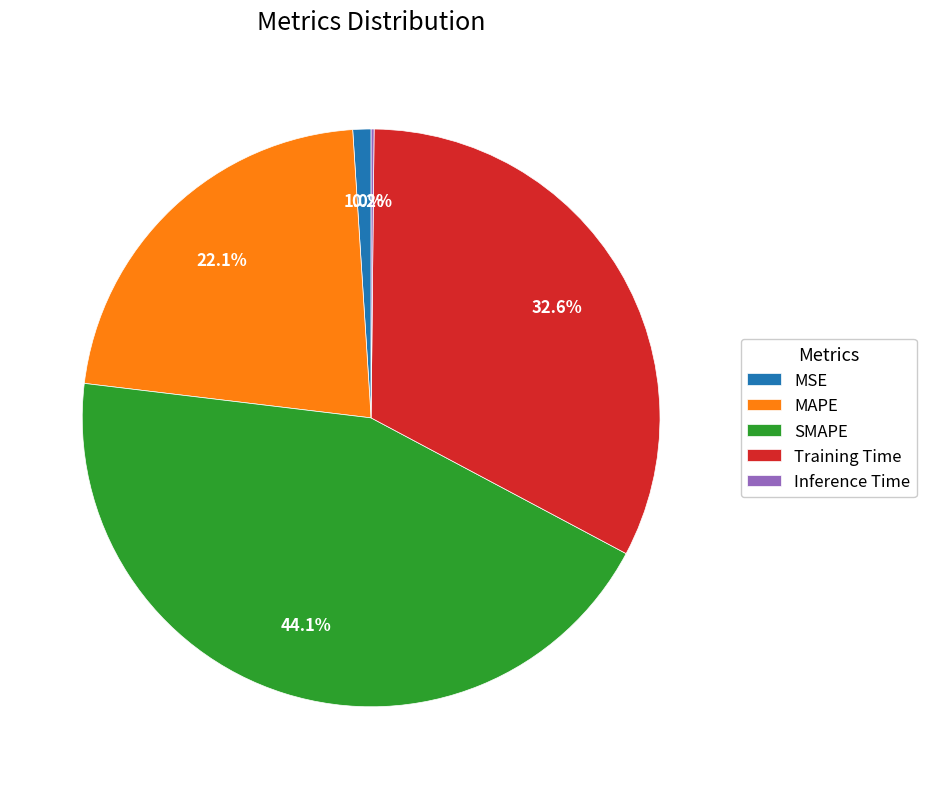

To the nearest percent, what is the combined percentage of Training Time and SMAPE?

77%